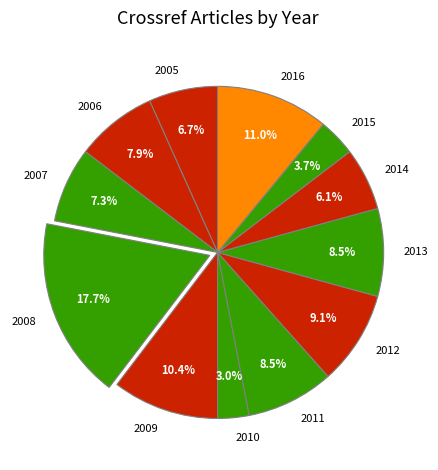

What percentage do 2016 and 2013 together represent?

19.5%